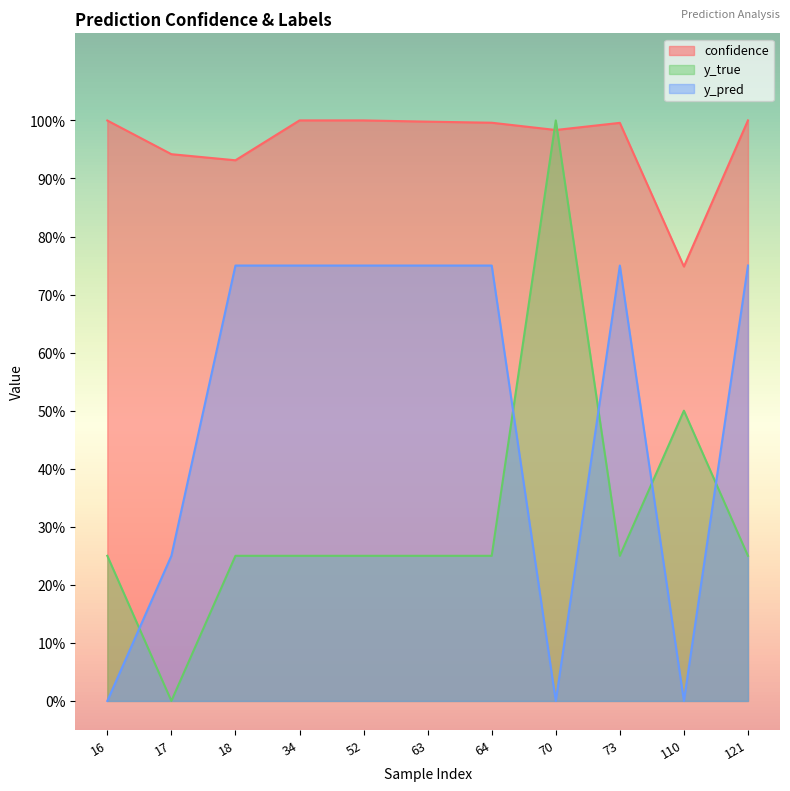

Is the value of confidence at 34 greater than the value of y_pred at 121?

Yes